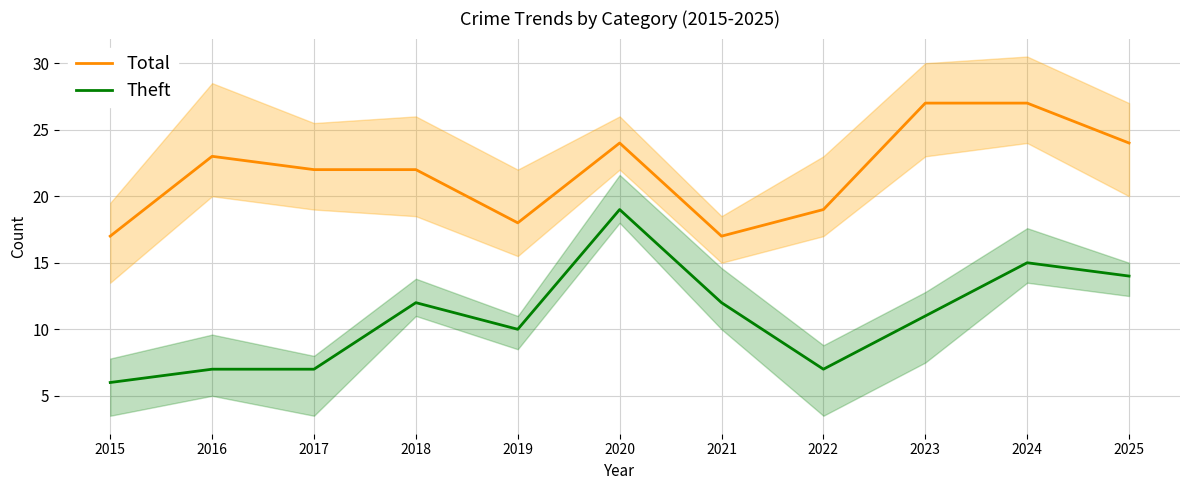

Reading left to right, list all the values displayed in this chart.

Total: 2015=17	2016=23	2017=22	2018=22	2019=18	2020=24	2021=17	2022=19	2023=27	2024=27	2025=24
Theft: 2015=6	2016=7	2017=7	2018=12	2019=10	2020=19	2021=12	2022=7	2023=11	2024=15	2025=14